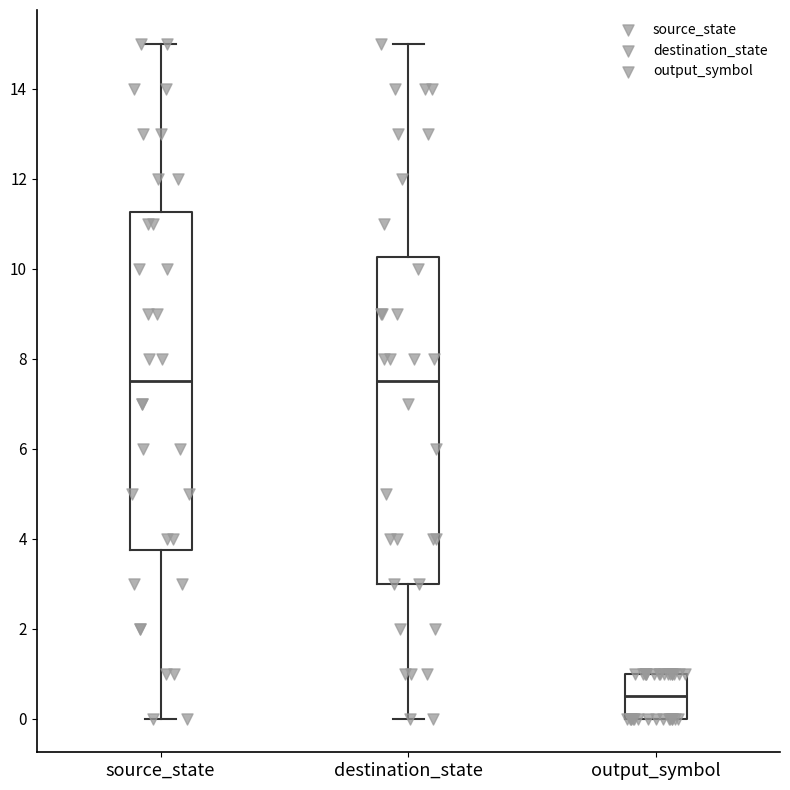

Which box has the lowest median line?

output_symbol